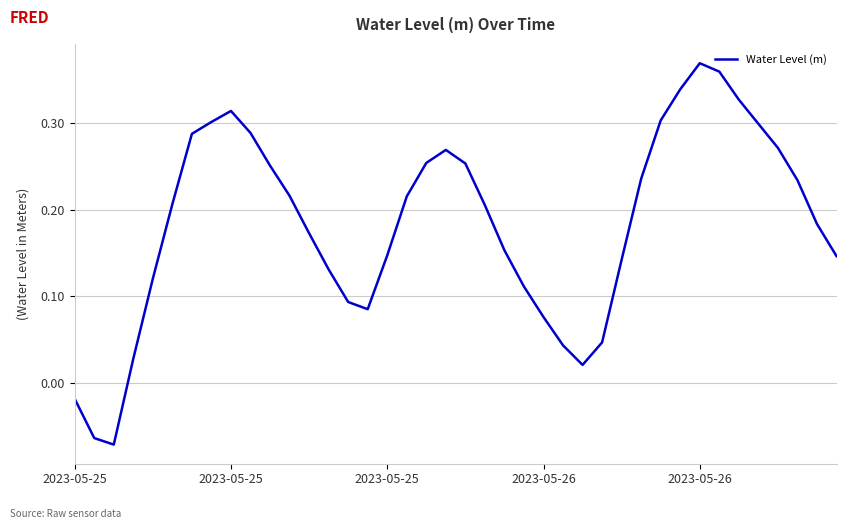

What is the average value?

0.2